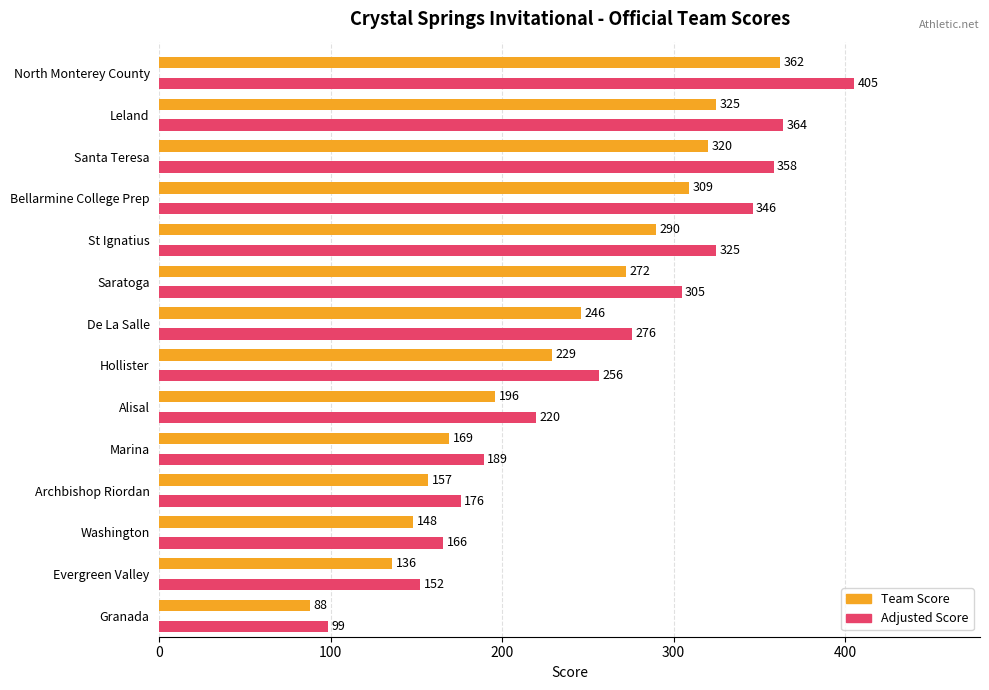

Where is Adjusted Score nearest to the value 252?

Hollister